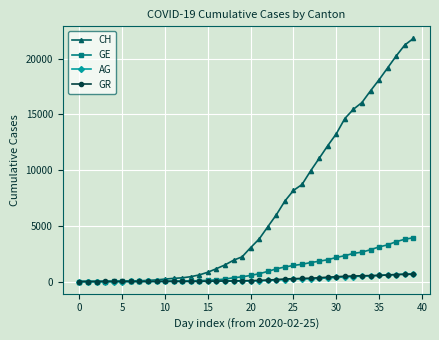

What is the sum of all CH values?

262031